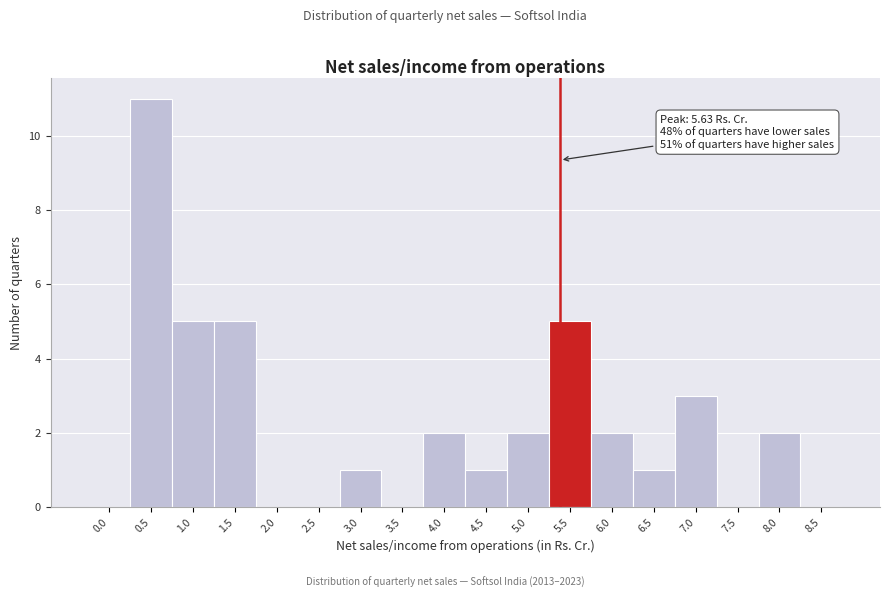

Reading right to left, transcribe all the data shown in this chart.

8.5=0	8.0=2	7.5=0	7.0=3	6.5=1	6.0=2	5.5=5	5.0=2	4.5=1	4.0=2	3.5=0	3.0=1	2.5=0	2.0=0	1.5=5	1.0=5	0.5=11	0.0=0